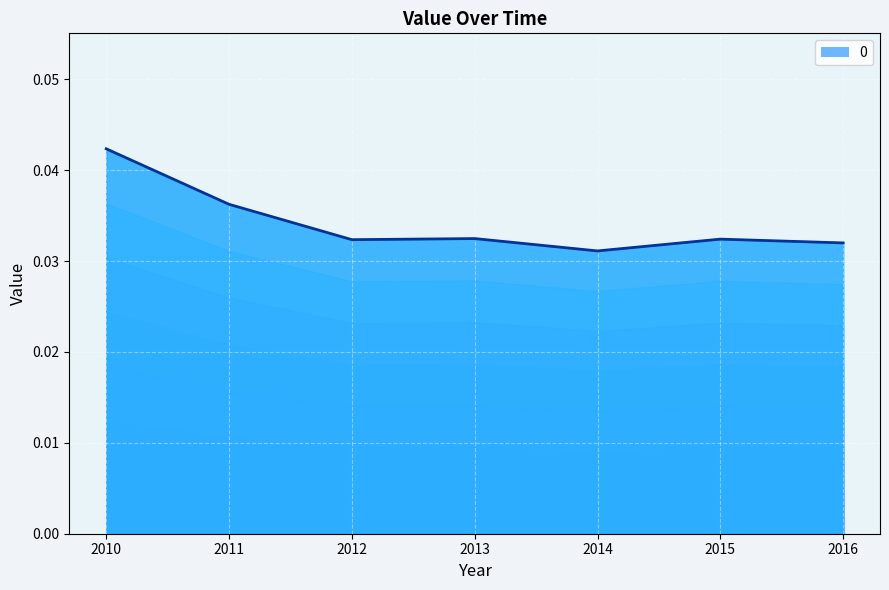

Where is the first local maximum?

2013